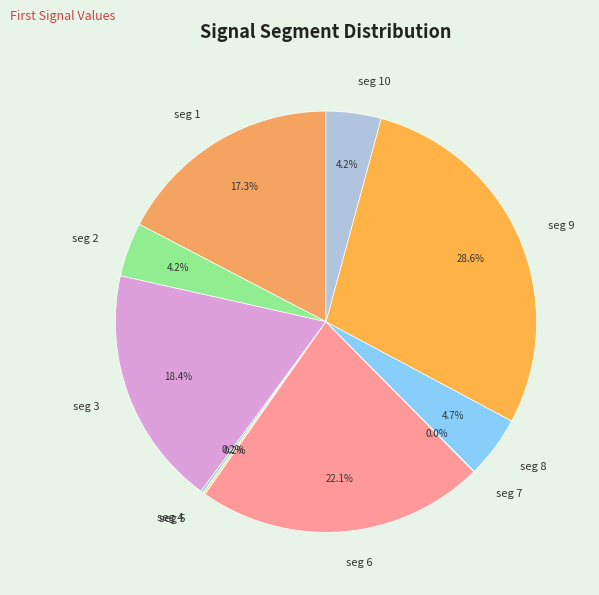

Combined, what portion of the pie is seg 3 and seg 1?

35.7%